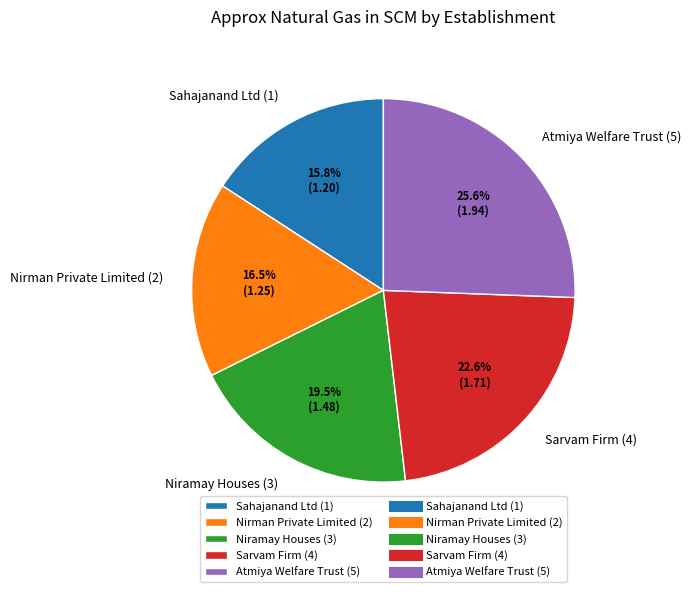

Does any single category account for the majority?

No